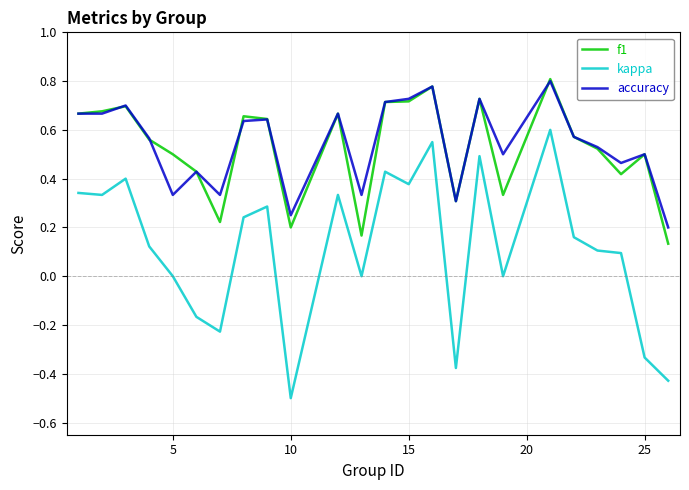

True or false: accuracy and kappa intersect in this chart.

False